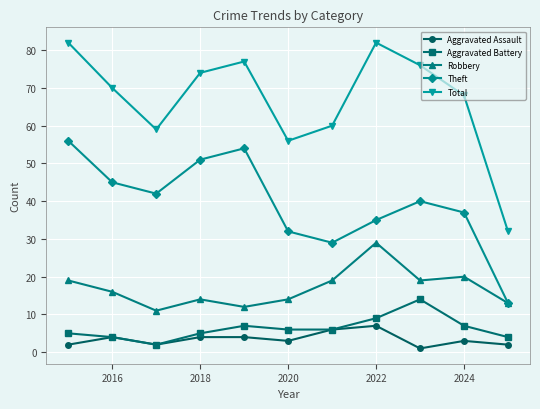

What is the value of the Theft point at the 10th from the left?

37